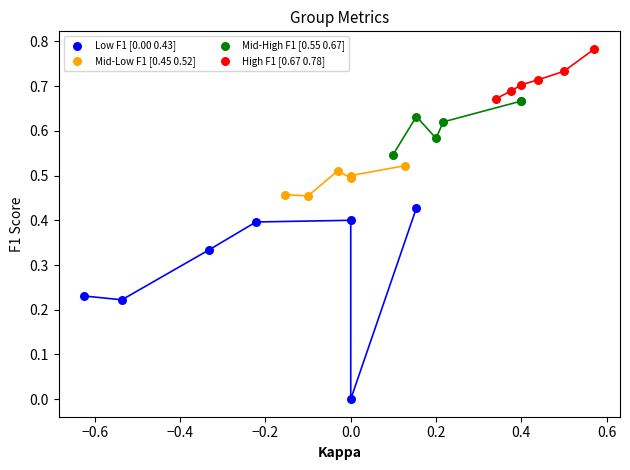

What are all the series names shown in the legend?

Low F1 [0.00 0.43], Mid-Low F1 [0.45 0.52], Mid-High F1 [0.55 0.67], High F1 [0.67 0.78]